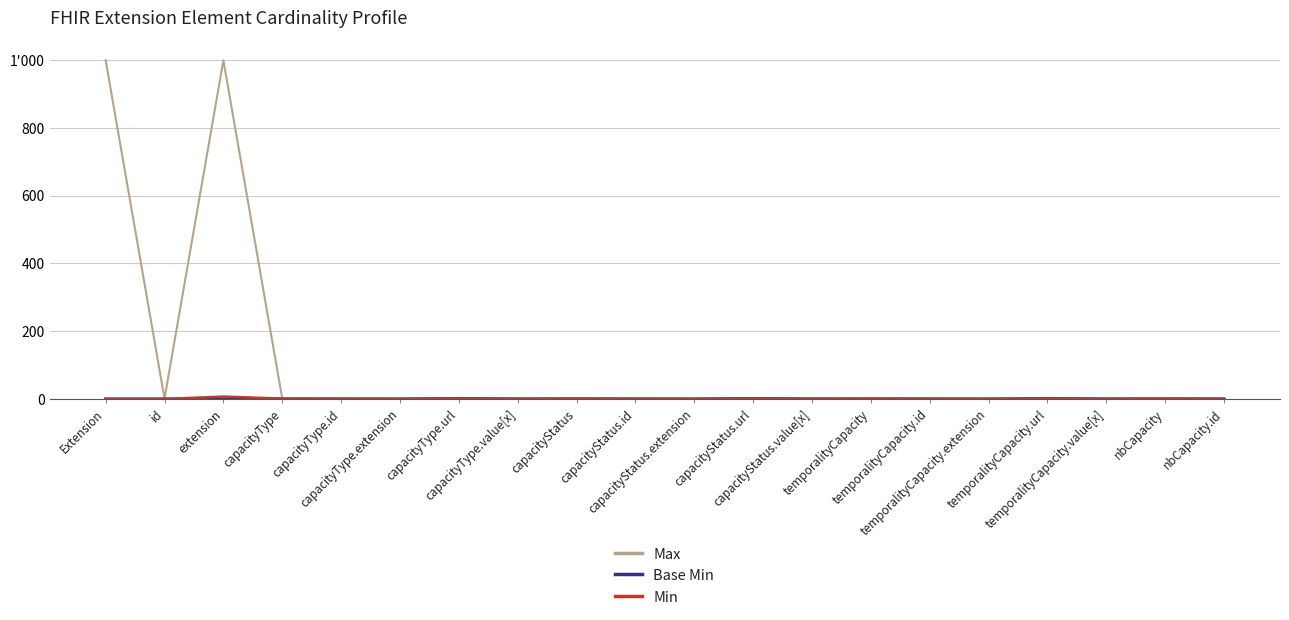

Count the Min values in the range 0 to 1.

19